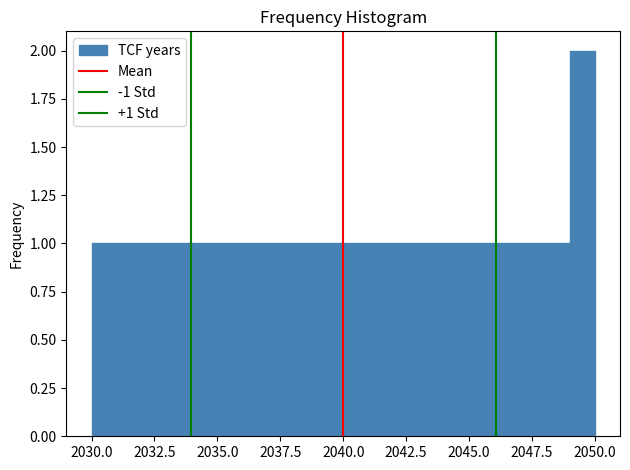

Around what value on the x-axis is the tallest bar? Give the approximate position of its centre, as read against the axis.

2049.5